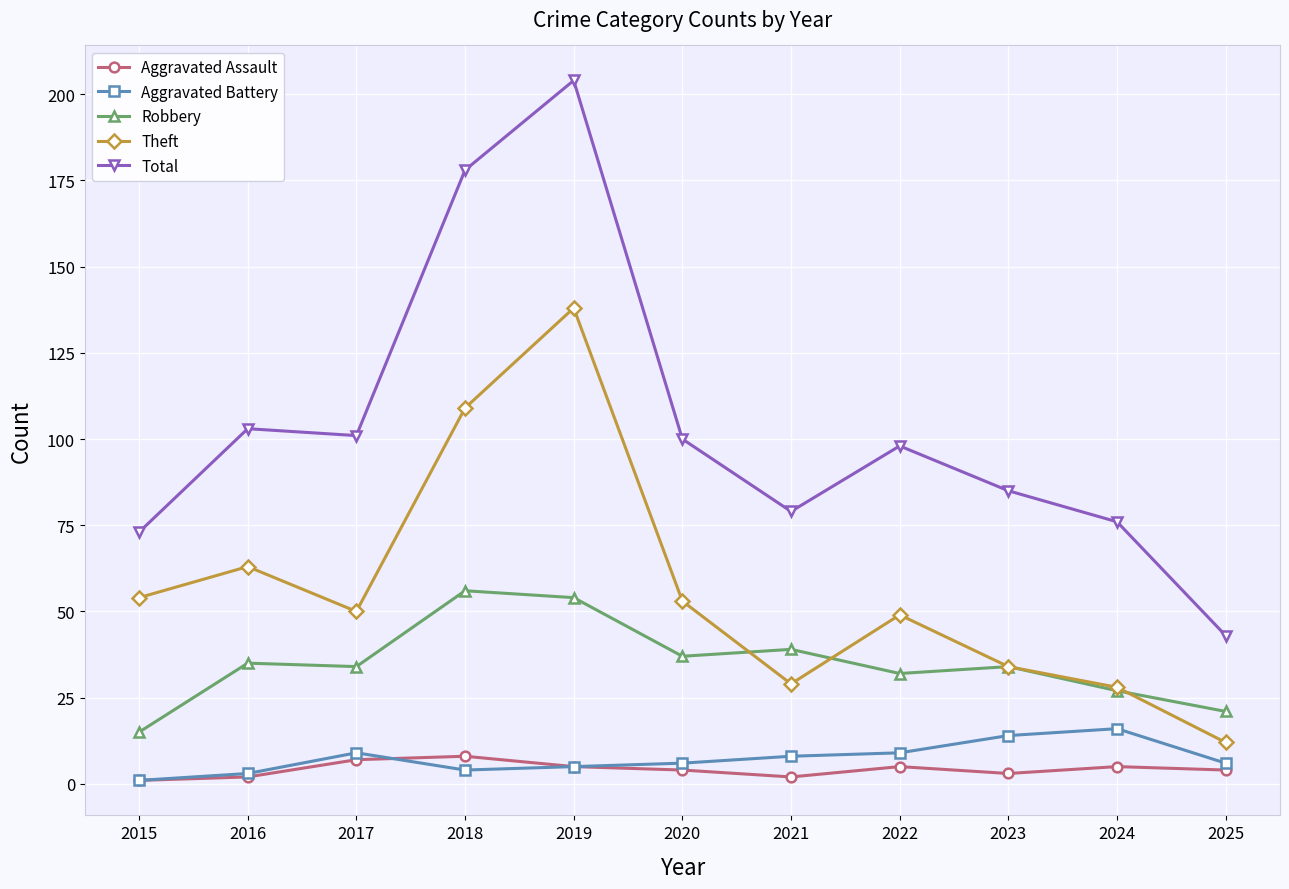

In Aggravated Assault, how many points are higher than both neighbors (excluding endpoints)?

3